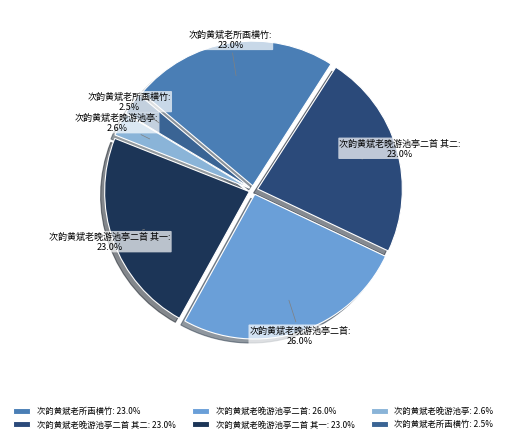

Count the number of slices in the pie.

6